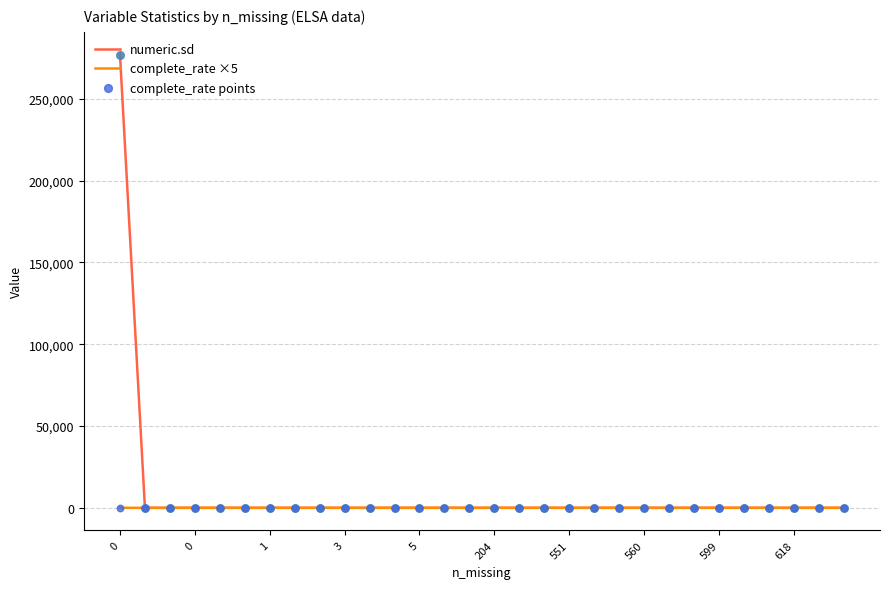

Which series has the largest range (max minus min)?

numeric.sd